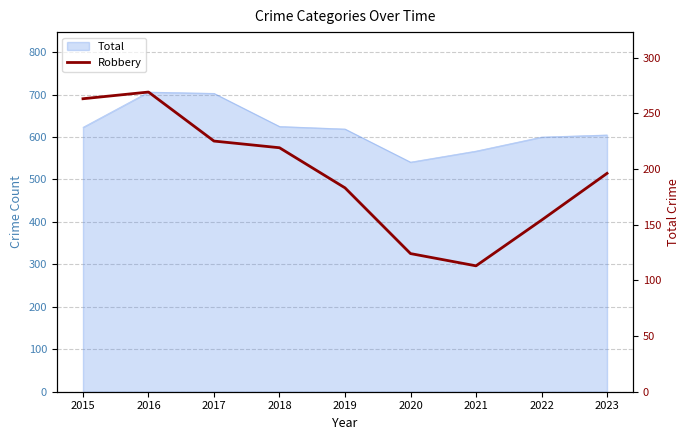

What is the smallest value displayed?

113